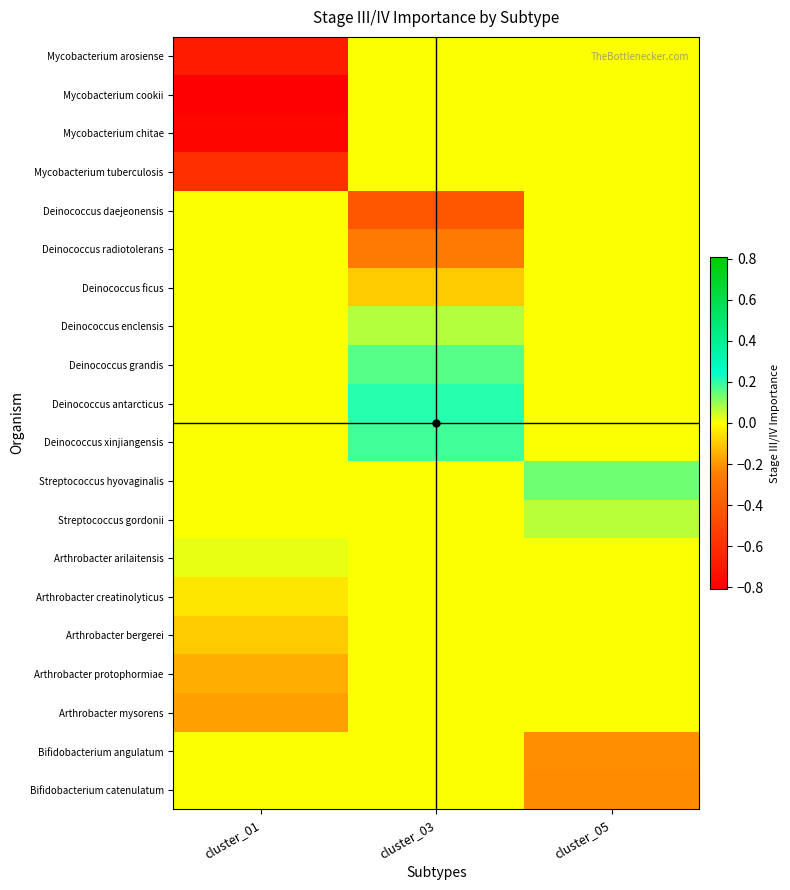

Rank the series by their maximum value, from lowest to highest.

Mycobacterium arosiense, Mycobacterium cookii, Mycobacterium chitae, Mycobacterium tuberculosis, Deinococcus daejeonensis, Deinococcus radiotolerans, Deinococcus ficus, Arthrobacter creatinolyticus, Arthrobacter bergerei, Arthrobacter protophormiae, Arthrobacter mysorens, Bifidobacterium angulatum, Bifidobacterium catenulatum, Arthrobacter arilaitensis, Streptococcus gordonii, Deinococcus enclensis, Streptococcus hyovaginalis, Deinococcus grandis, Deinococcus xinjiangensis, Deinococcus antarcticus